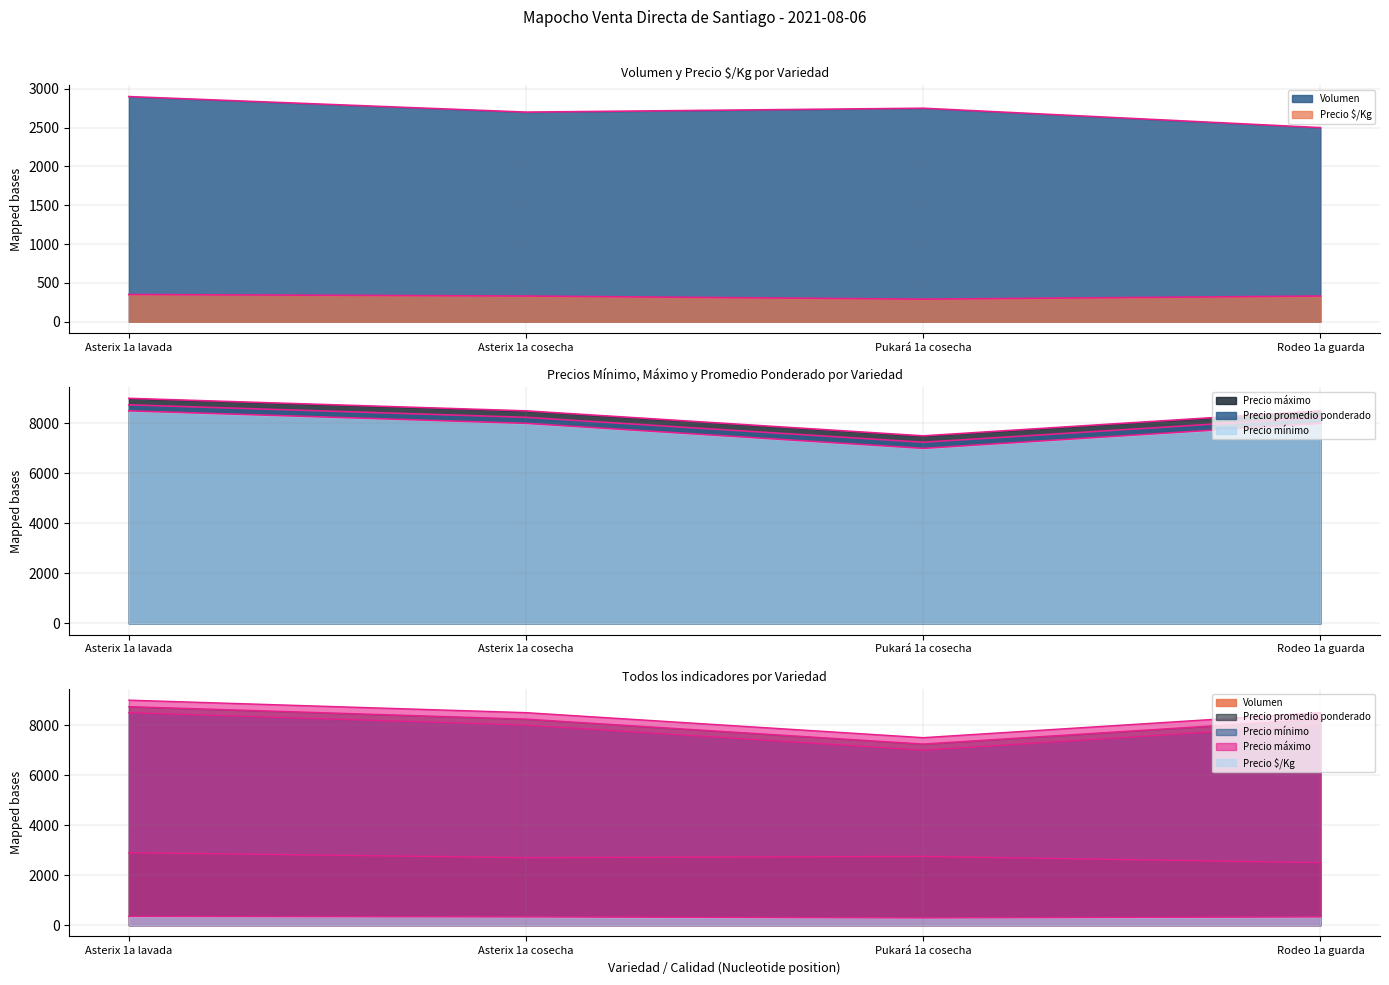

True or false: Volumen has a value of 2500 at Rodeo 1a guarda.

True